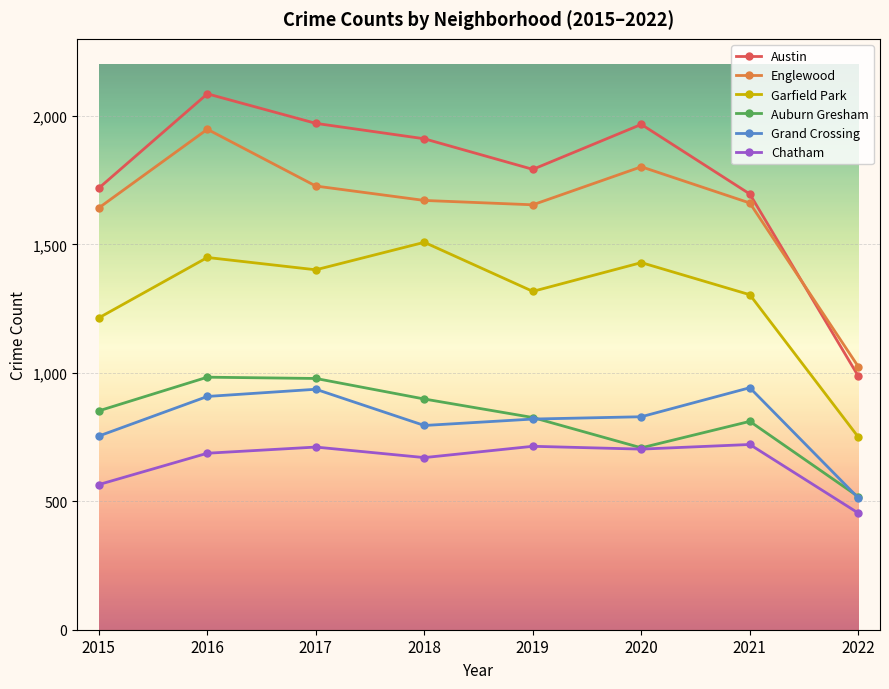

Is the value of Englewood at 2020 greater than the value of Garfield Park at 2015?

Yes